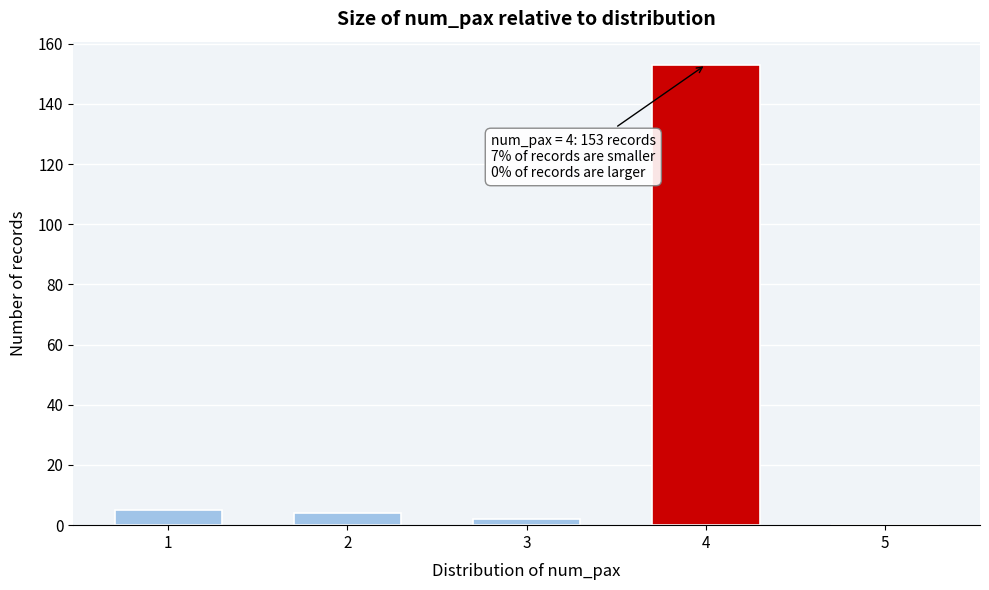

Reading left to right, list all the values displayed in this chart.

1=5	2=4	3=2	4=153	5=0